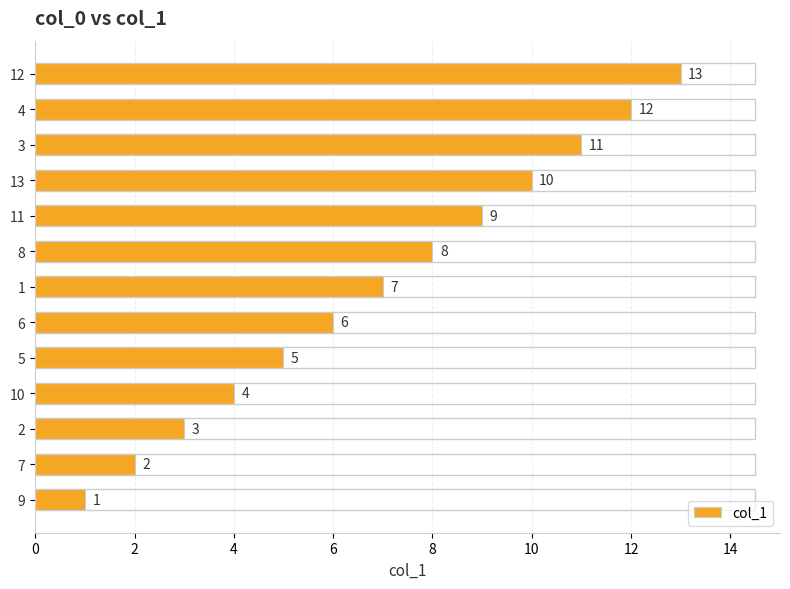

What is the difference between the second highest and minimum values?

11